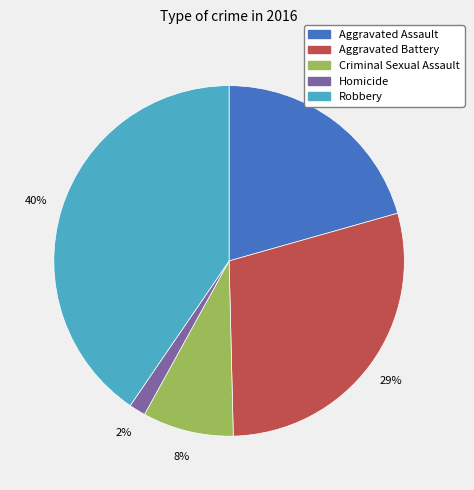

Do Aggravated Assault and Robbery together represent more than half of the pie?

Yes